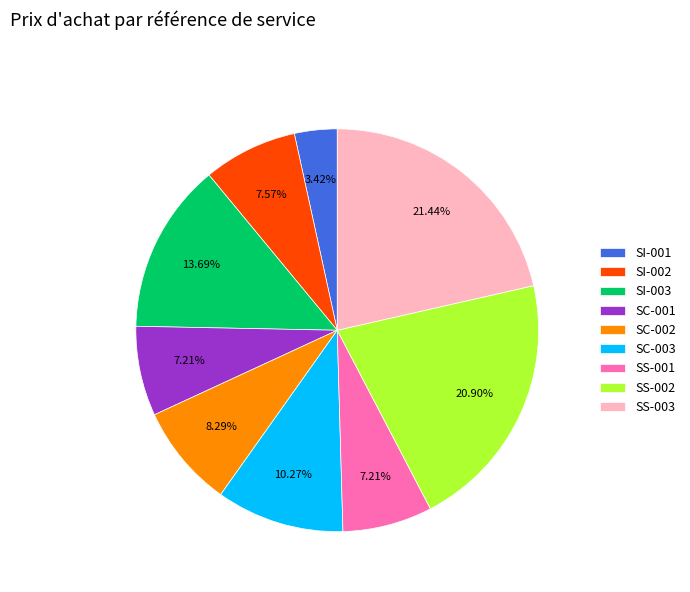

Which has a higher value, SI-002 or SC-003?

SC-003